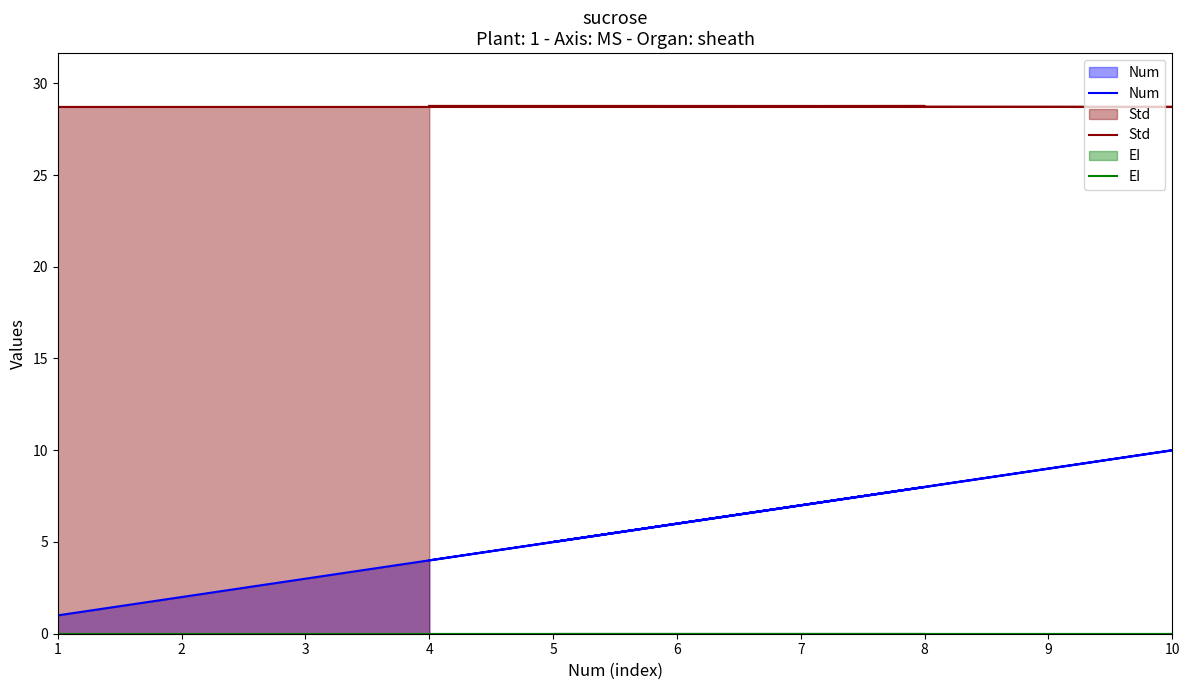

What is the sum of all Num values?

34.0